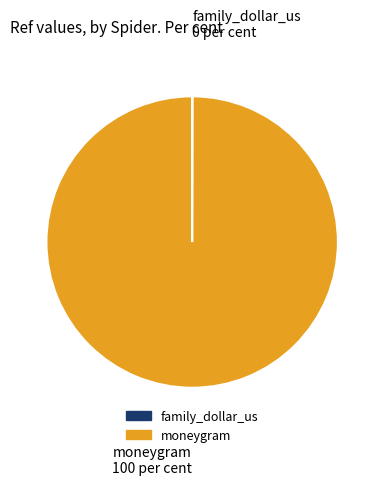

What is the largest slice in the pie chart?

moneygram